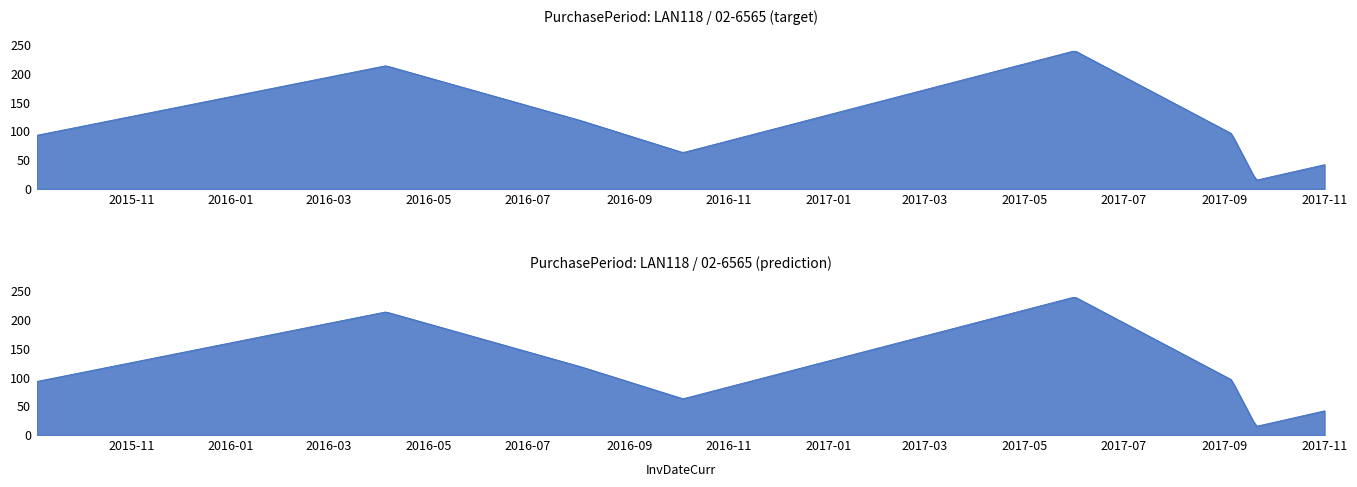

Which has a higher value, 2017-11-01 or 2017-09-05?

2017-09-05